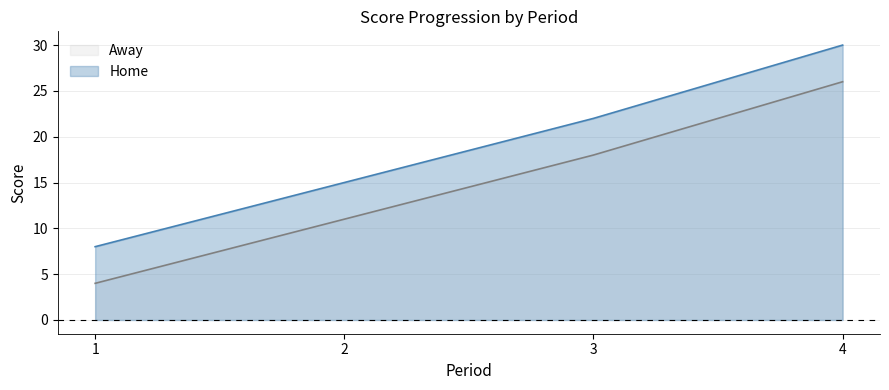

True or false: Away and Home cross at least once.

False